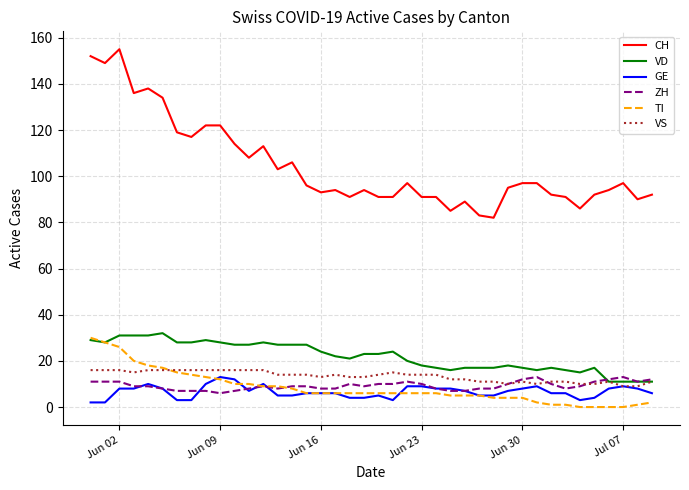

What is the maximum value shown in the chart?

155